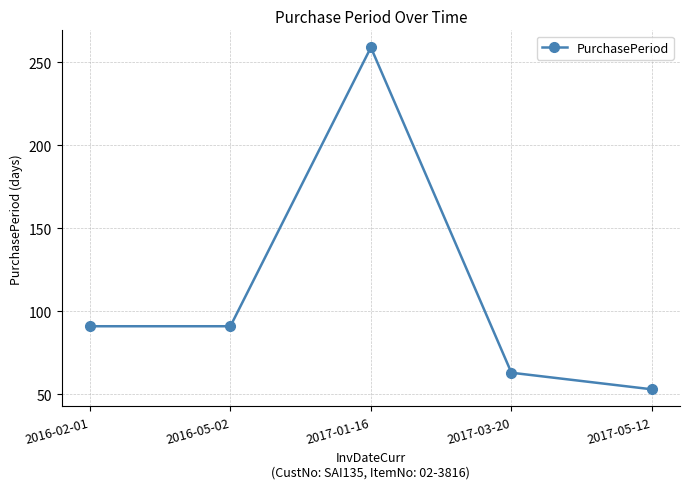

What is the minimum value shown in the chart?

53